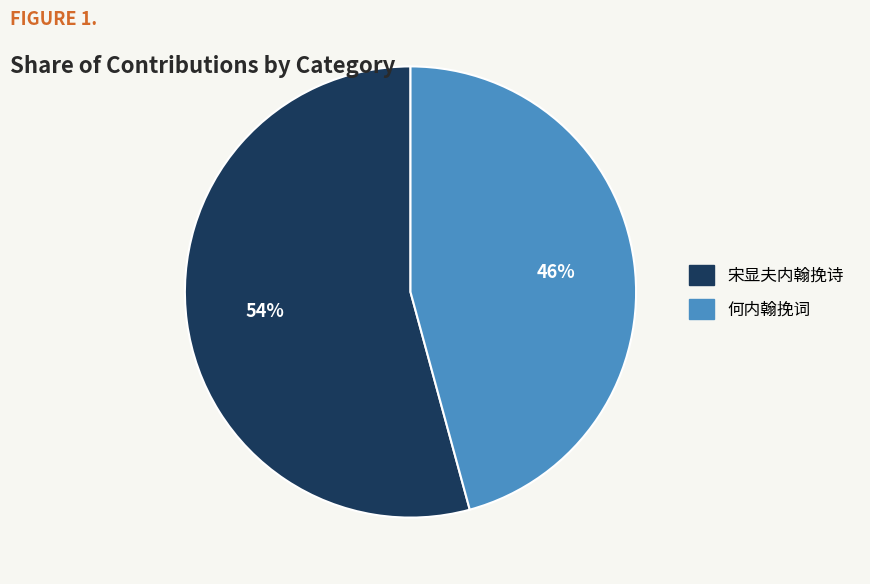

What is the majority slice?

宋显夫内翰挽诗